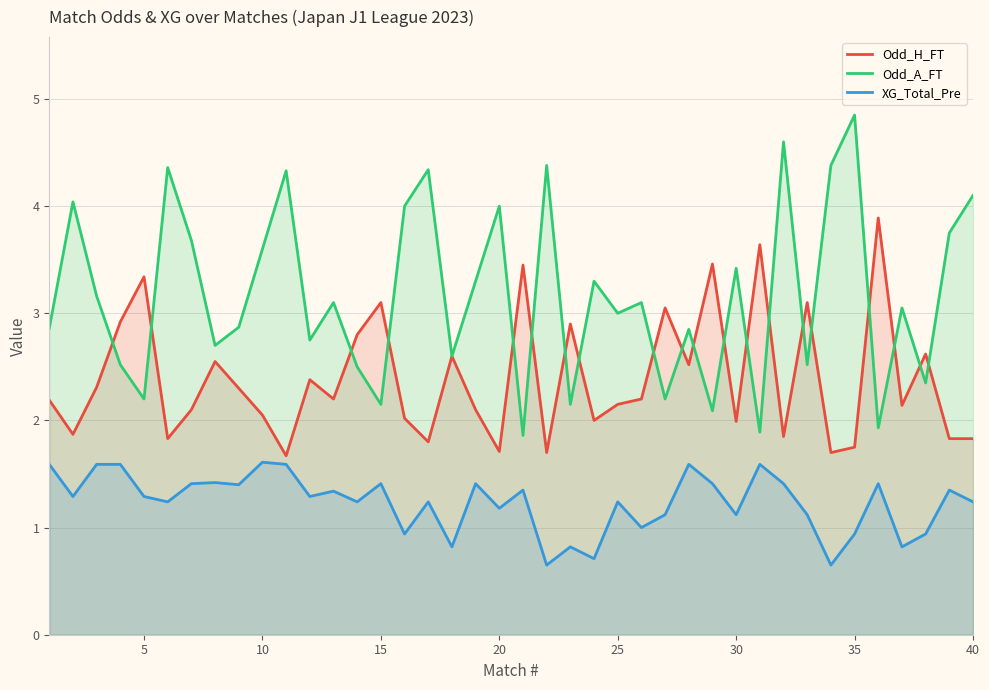

True or false: Odd_H_FT and XG_Total_Pre cross at least once.

False